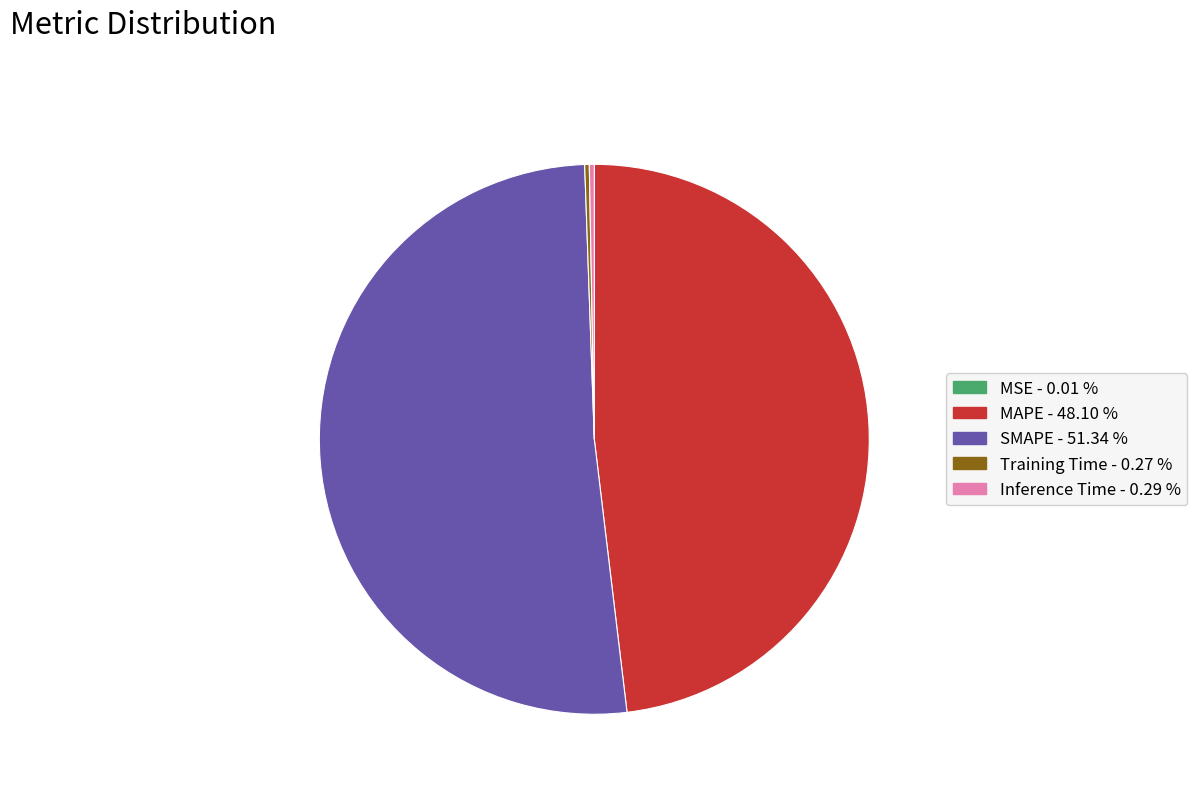

Combined, do SMAPE and MAPE account for over 50%?

Yes